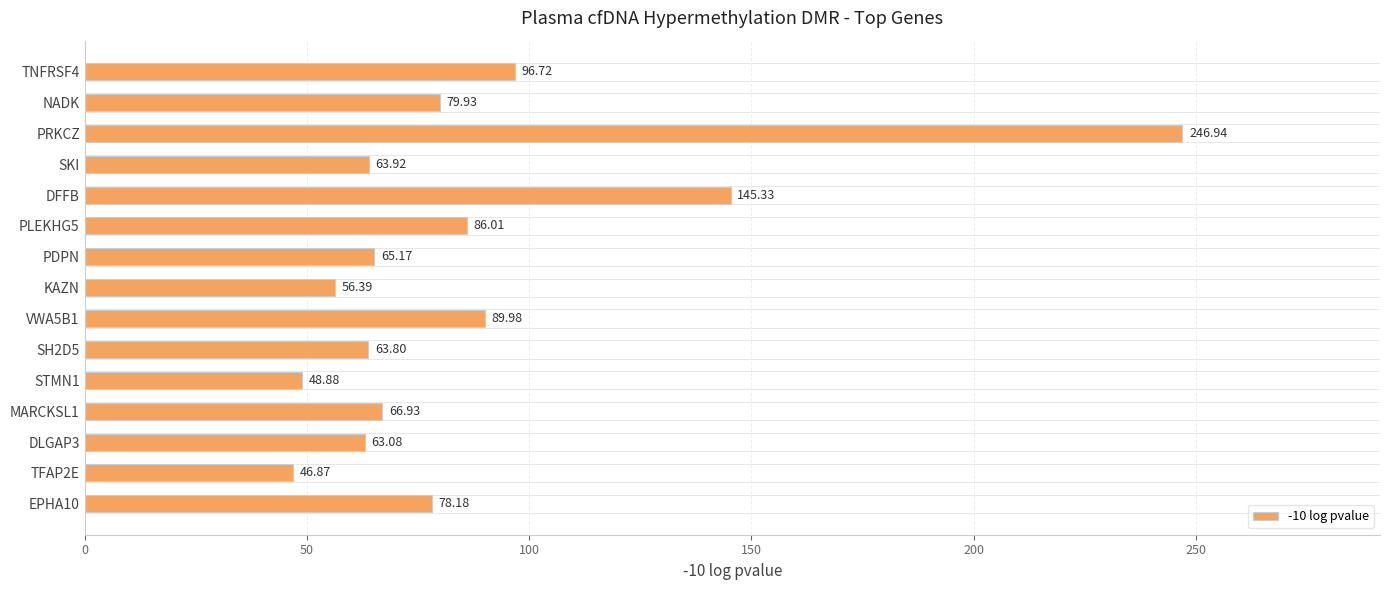

What is the difference between the maximum and minimum values?

200.1